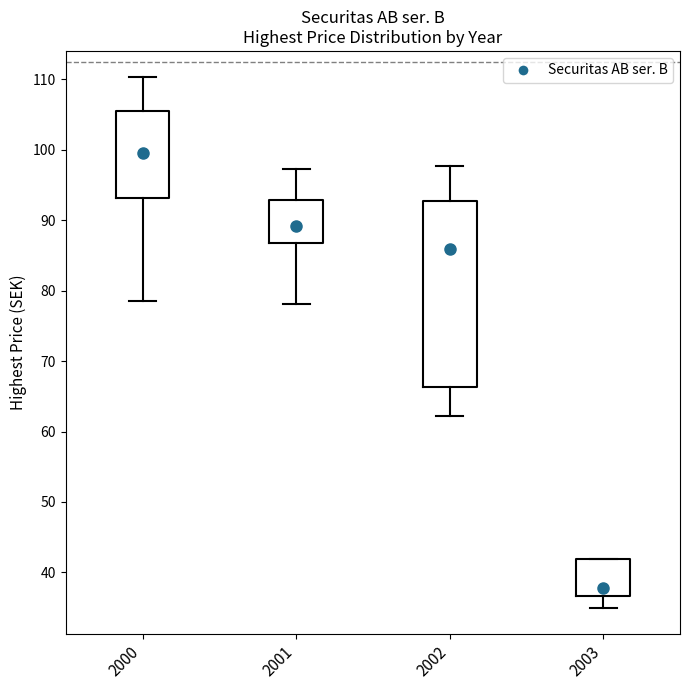

Reading left to right, read every box against the y-axis: the position of its median line, the range the box covers, and the ends of its whiskers. The values are not printed on the chart, so give them approximately, as read against the axis.

2000: median 100, box 93 to 105, whiskers 79 to 110
2001: median 89, box 87 to 93, whiskers 78 to 97
2002: median 86, box 66 to 93, whiskers 62 to 98
2003: median 38, box 37 to 42, whiskers 35 to 42